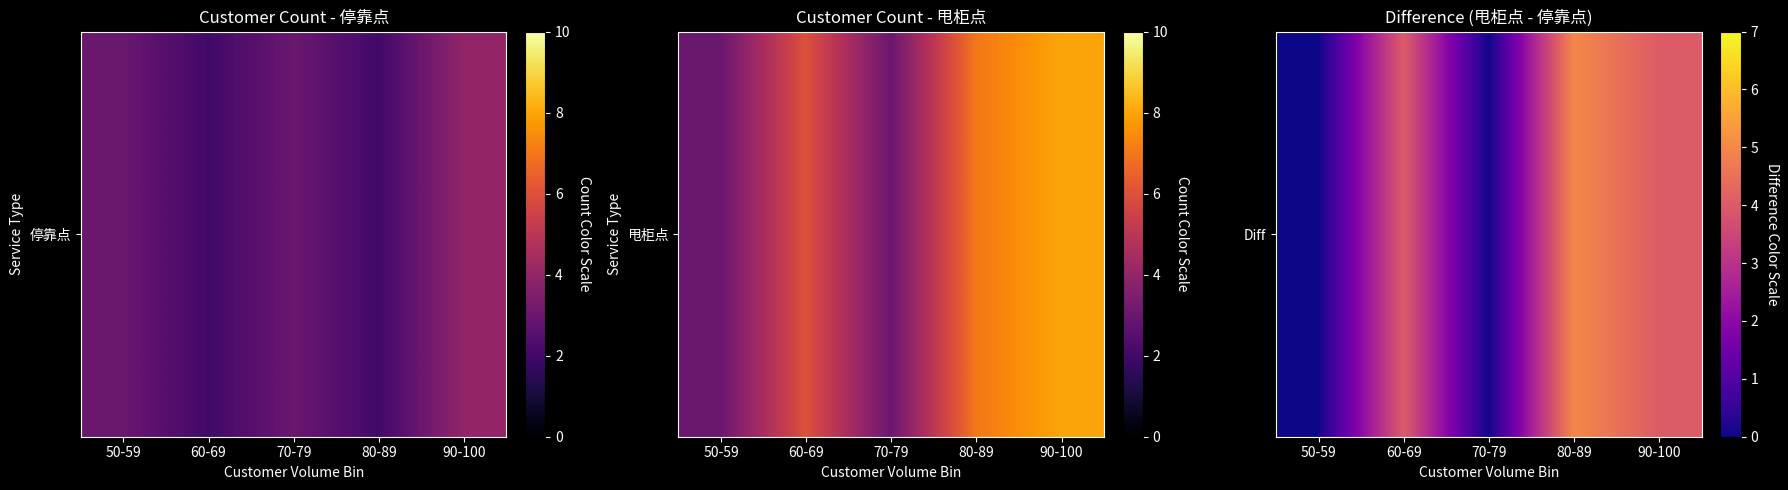

Which has a higher value, 60-69 or 90-100?

60-69